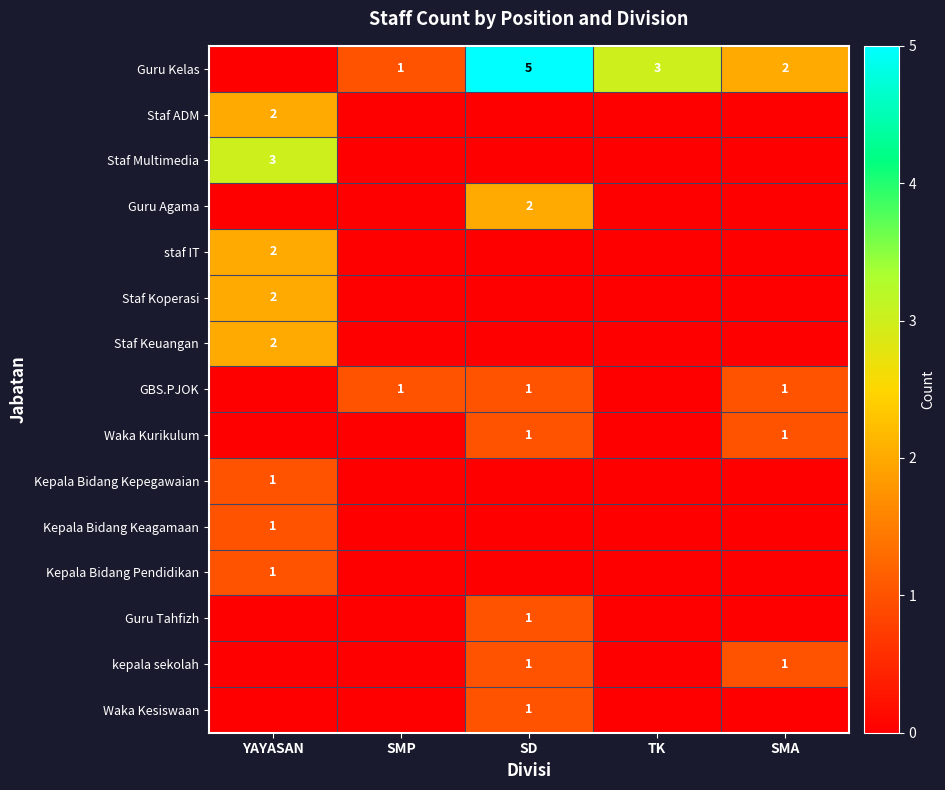

True or false: Guru Kelas has a value of 1 at SMP.

True